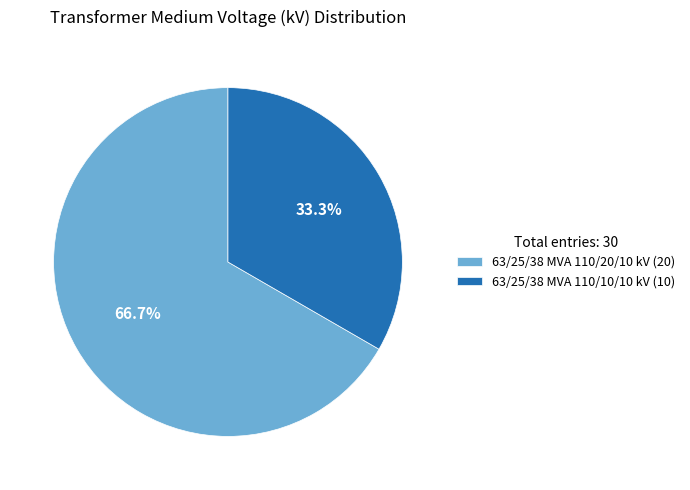

Which slice is the largest?

63/25/38 MVA 110/20/10 kV